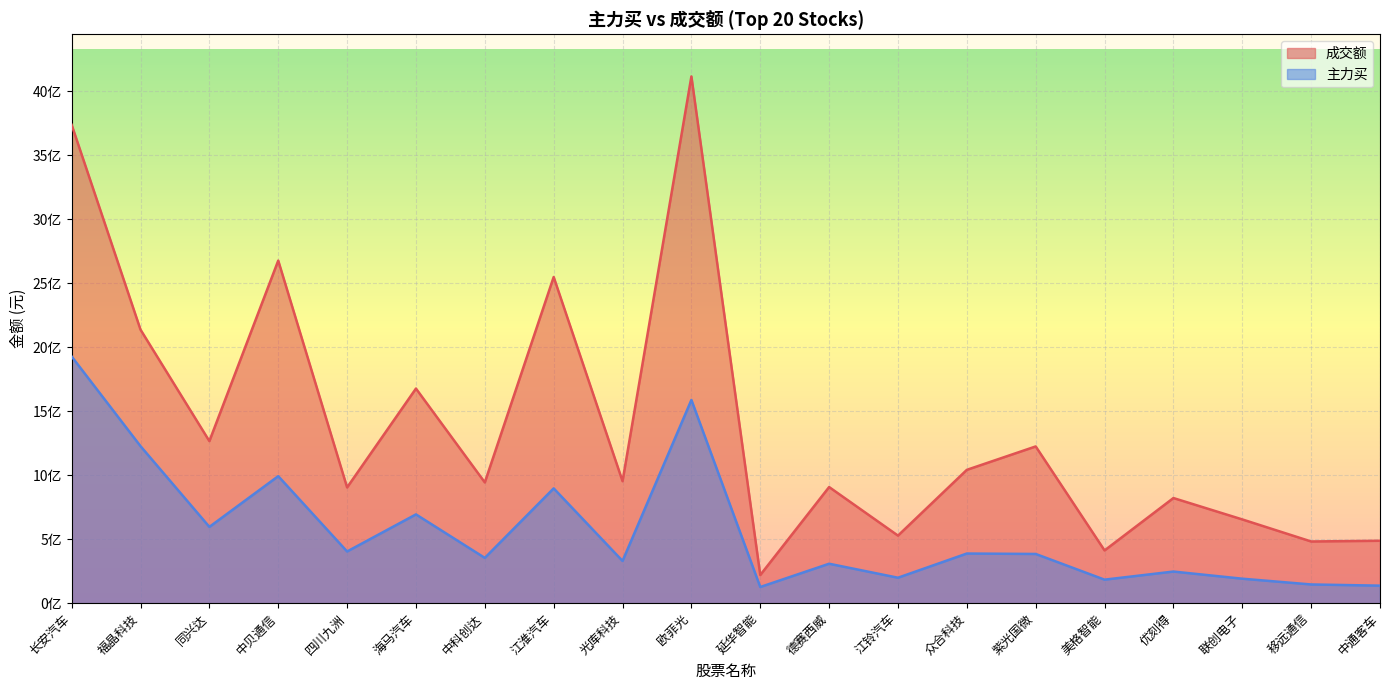

What is the difference between the maximum and minimum values in the 成交额 series?

3896272886